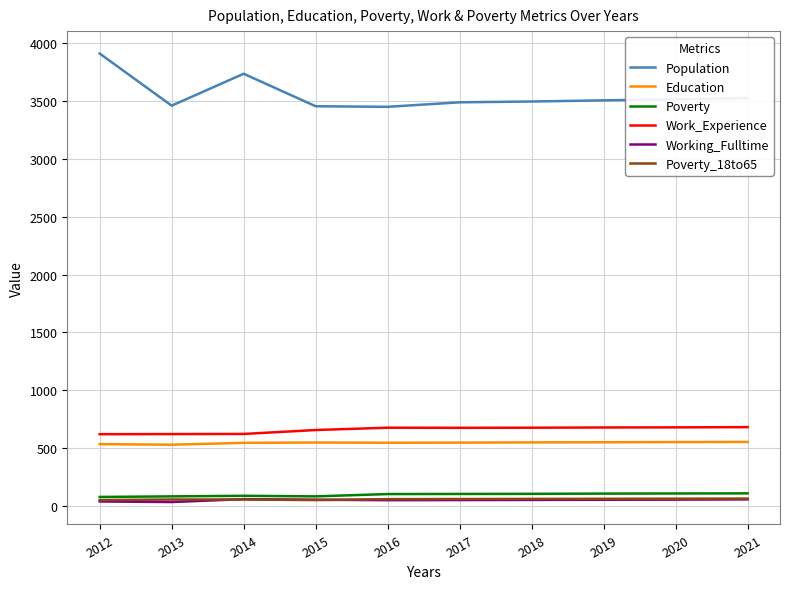

How many categories are shown in the chart?

10